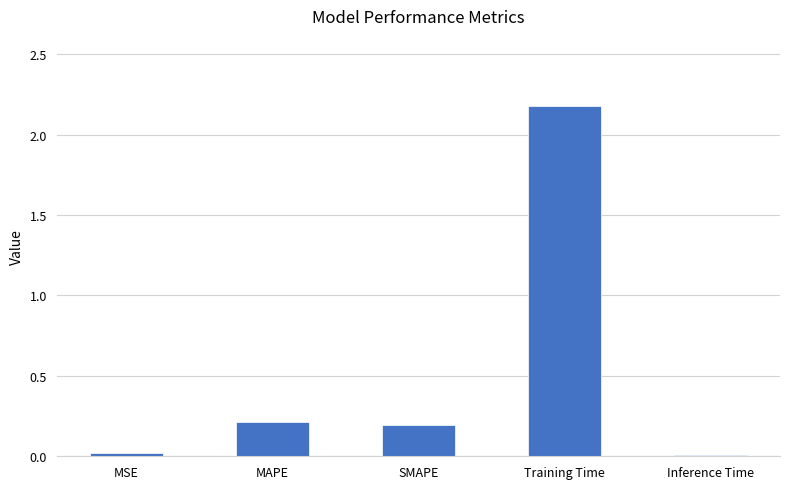

What is the change in value from Training Time to Inference Time?

-2.2